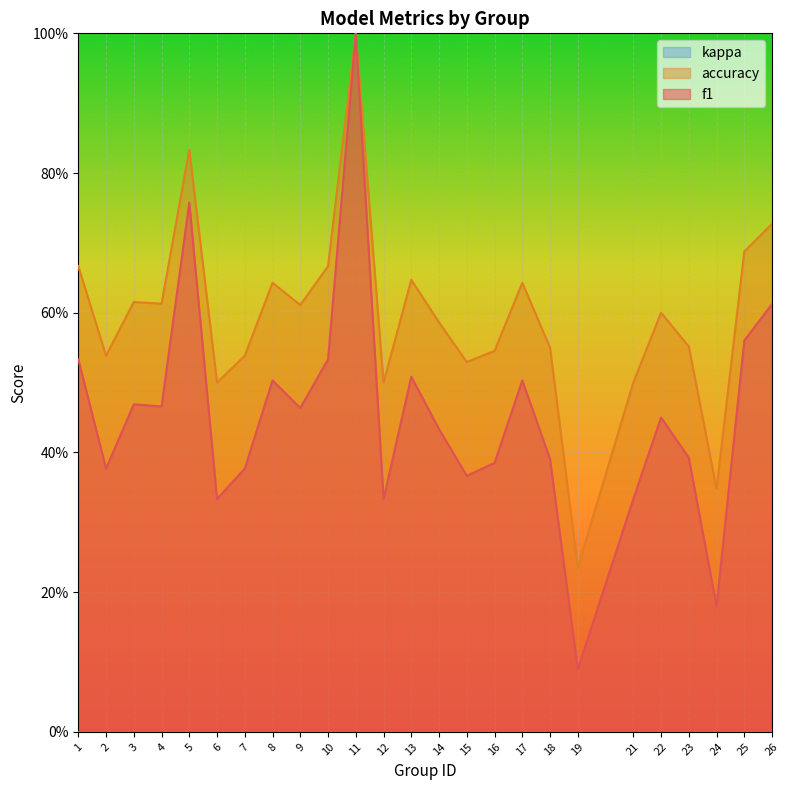

What is the difference between the maximum and second lowest values in the accuracy series?

0.7